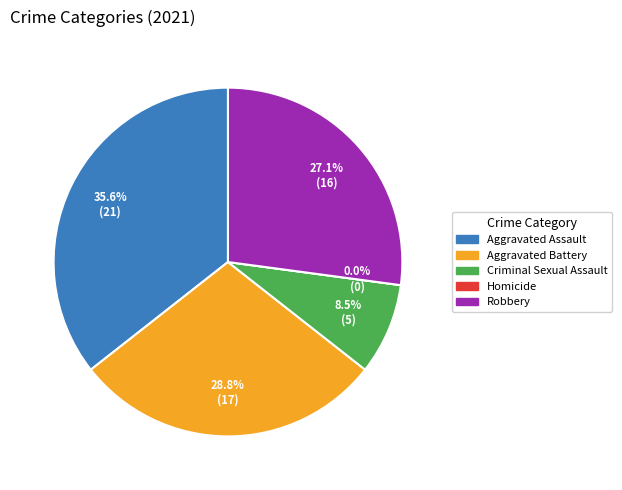

True or false: Aggravated Battery accounts for 38% of the total.

False